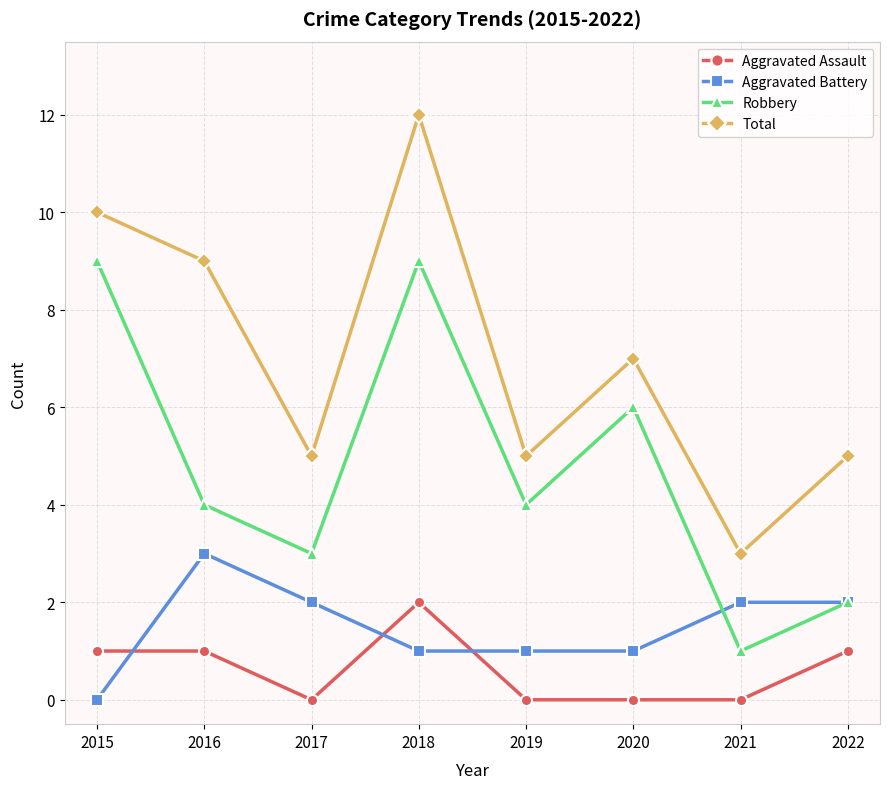

Is this an area chart (filled region under the line)?

No